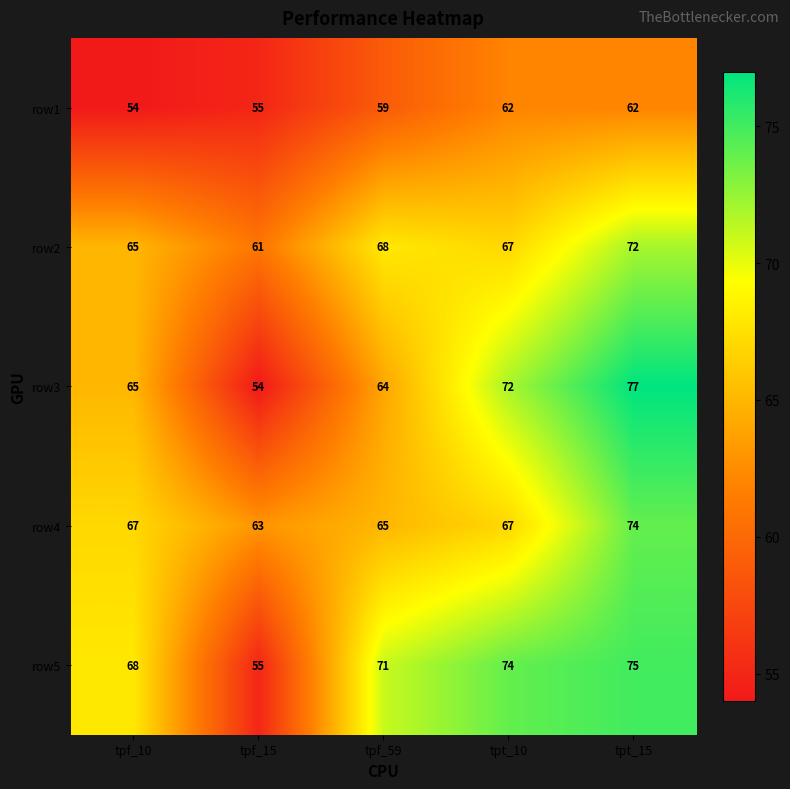

Reading left to right, transcribe all the data shown in this chart.

row1: tpf_10=54	tpf_15=55	tpf_59=59	tpt_10=62	tpt_15=62
row2: tpf_10=65	tpf_15=61	tpf_59=68	tpt_10=67	tpt_15=72
row3: tpf_10=65	tpf_15=54	tpf_59=64	tpt_10=72	tpt_15=77
row4: tpf_10=67	tpf_15=63	tpf_59=65	tpt_10=67	tpt_15=74
row5: tpf_10=68	tpf_15=55	tpf_59=71	tpt_10=74	tpt_15=75